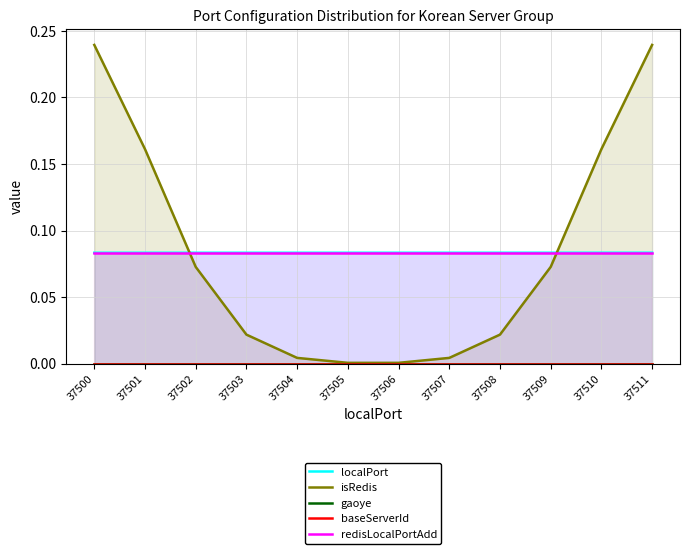

Reading left to right, list all the values displayed in this chart.

localPort: 37500=0.1	37501=0.1	37502=0.1	37503=0.1	37504=0.1	37505=0.1	37506=0.1	37507=0.1	37508=0.1	37509=0.1	37510=0.1	37511=0.1
isRedis: 37500=0.2	37501=0.2	37502=0.1	37503=0.0	37504=0.0	37505=0.0	37506=0.0	37507=0.0	37508=0.0	37509=0.1	37510=0.2	37511=0.2
gaoye: 37500=0.0	37501=0.0	37502=0.0	37503=0.0	37504=0.0	37505=0.0	37506=0.0	37507=0.0	37508=0.0	37509=0.0	37510=0.0	37511=0.0
baseServerId: 37500=0.0	37501=0.0	37502=0.0	37503=0.0	37504=0.0	37505=0.0	37506=0.0	37507=0.0	37508=0.0	37509=0.0	37510=0.0	37511=0.0
redisLocalPortAdd: 37500=0.1	37501=0.1	37502=0.1	37503=0.1	37504=0.1	37505=0.1	37506=0.1	37507=0.1	37508=0.1	37509=0.1	37510=0.1	37511=0.1